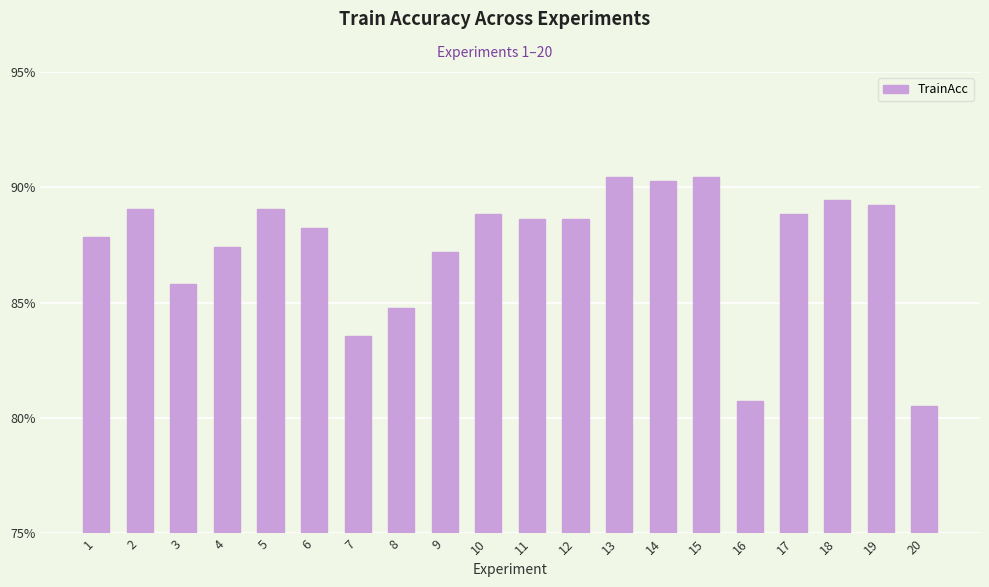

What is the minimum value shown in the chart?

80.5